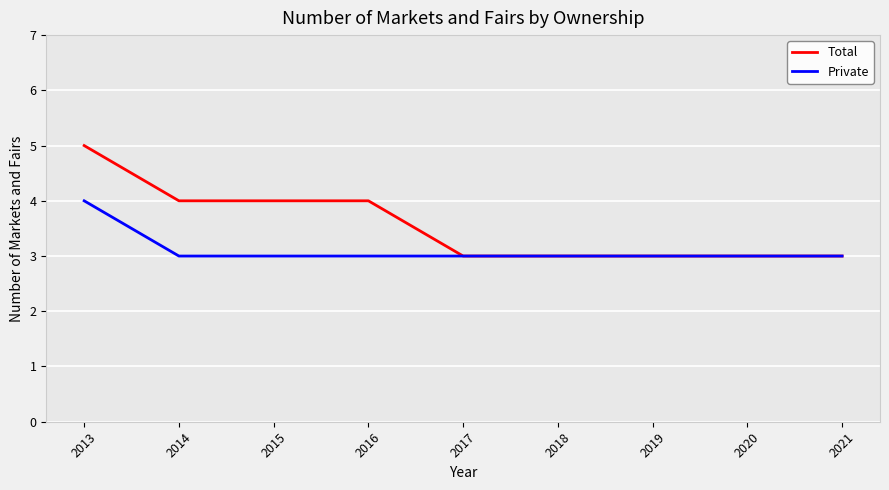

The Total series shows 5 at 2013. True or false?

True